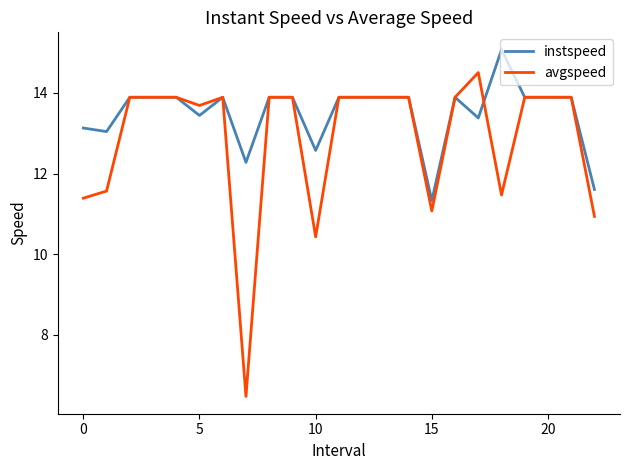

How many values in the avgspeed series exceed 13?

16